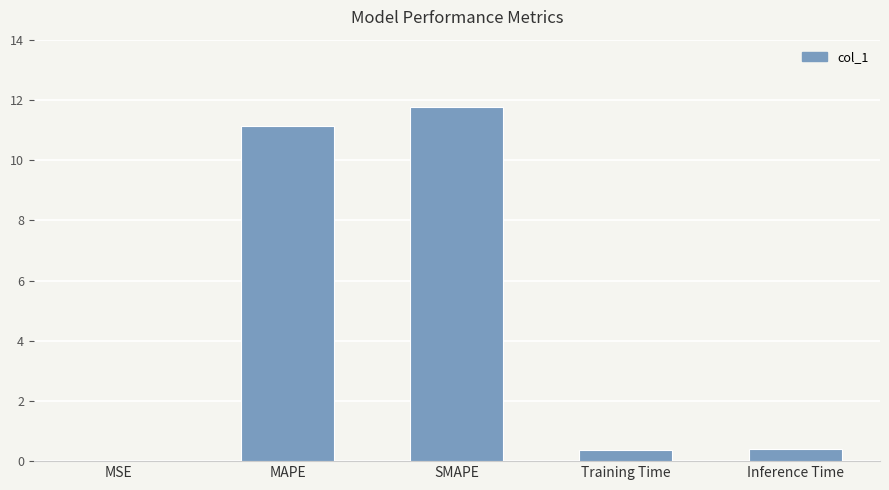

Which category has the highest value across all series?

SMAPE